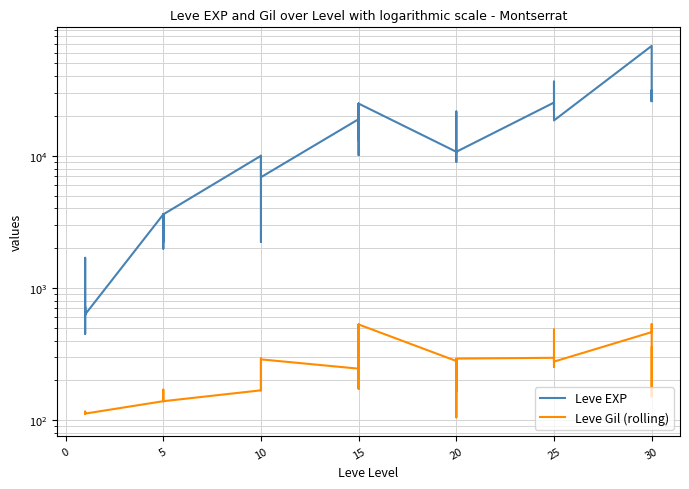

Does the chart have visible grid lines?

Yes